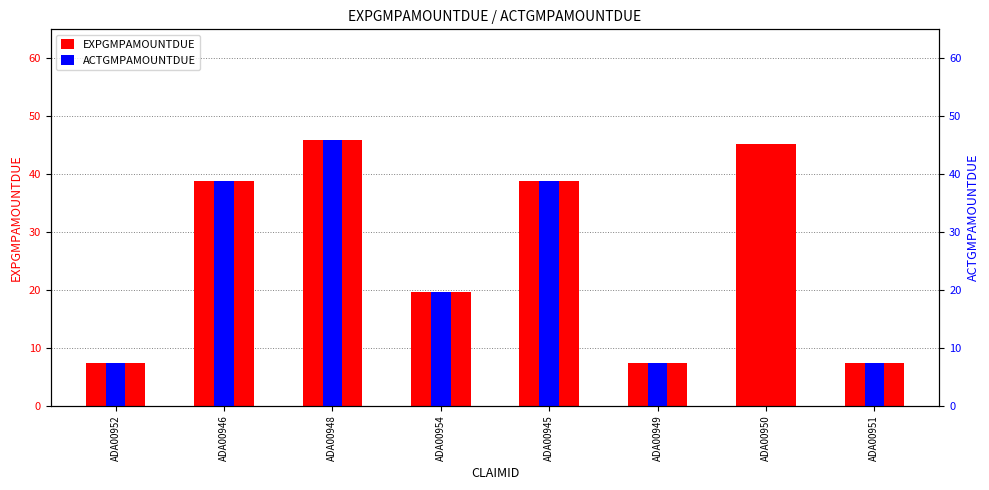

What is the total value across all series at ADA00951?

14.8